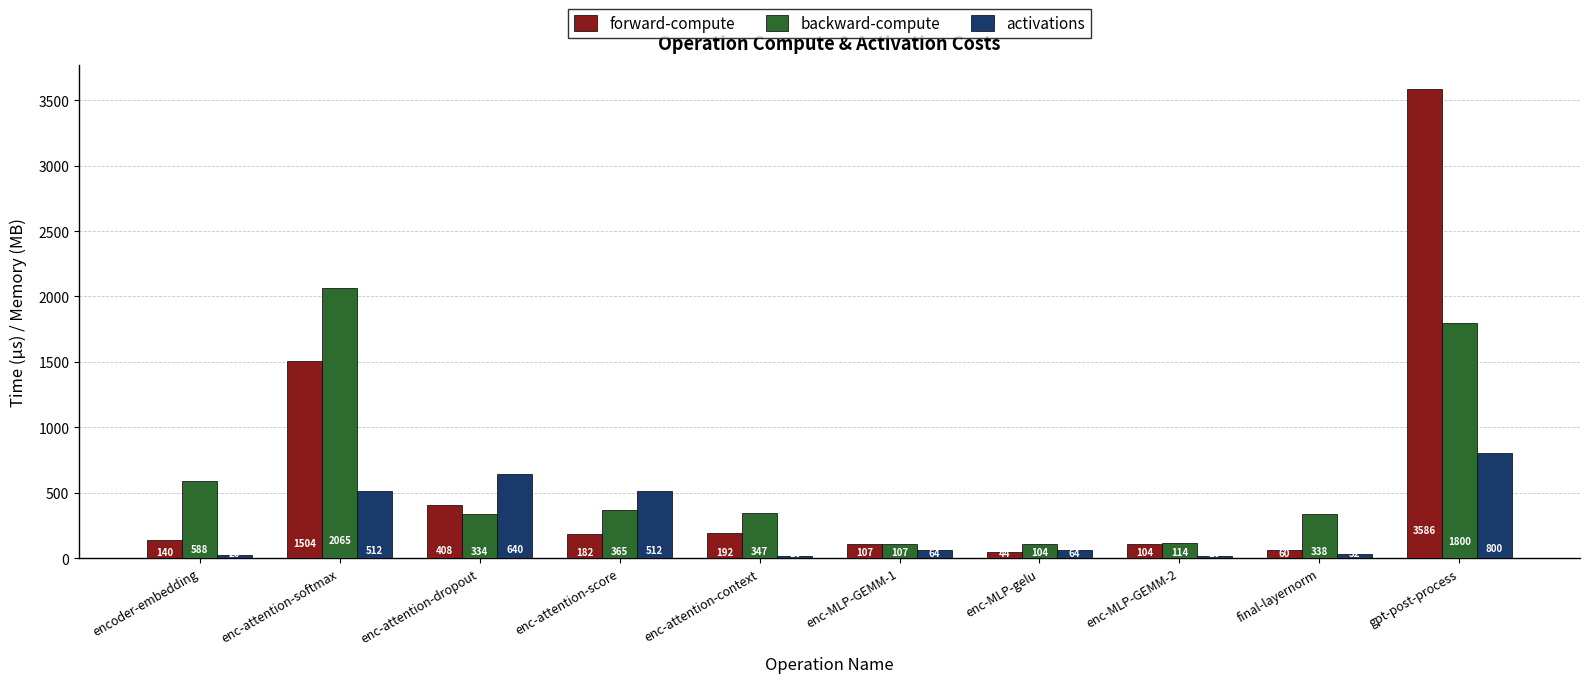

Where is forward-compute nearest to the value 1815?

enc-attention-softmax